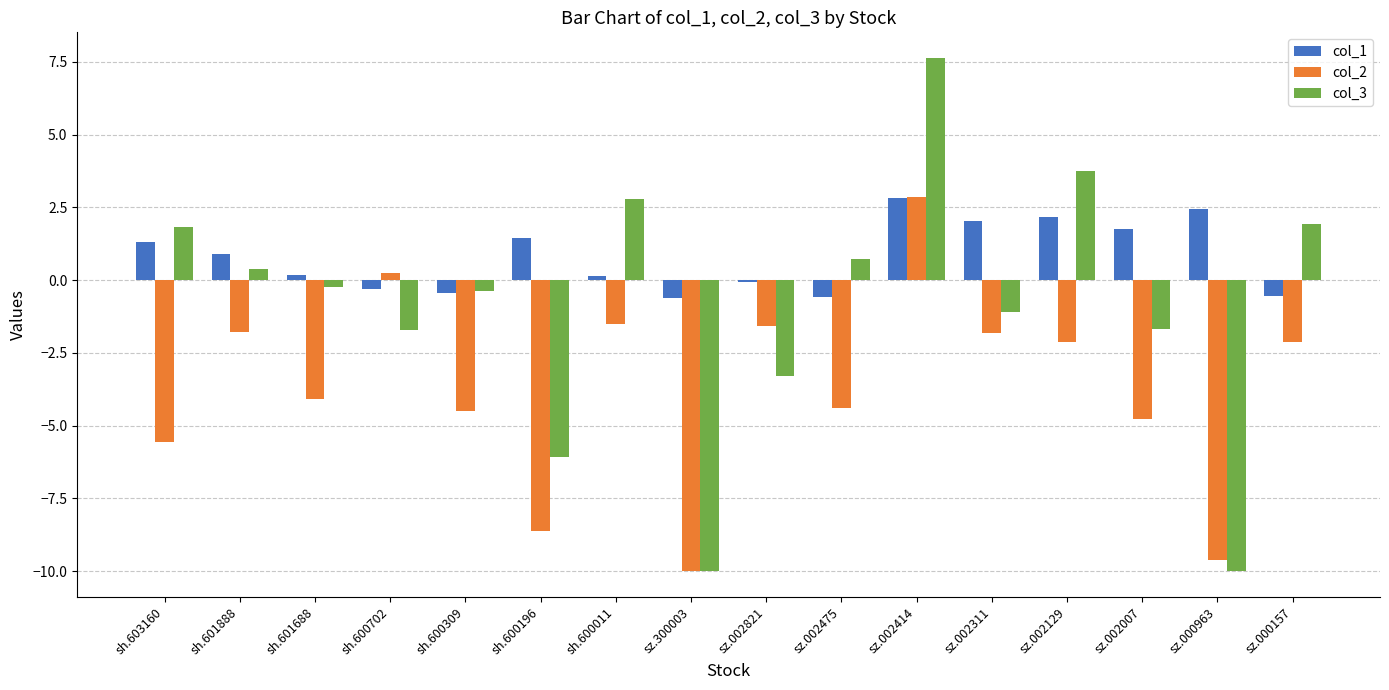

What is the label of the 13th bar from the left?

sz.002129